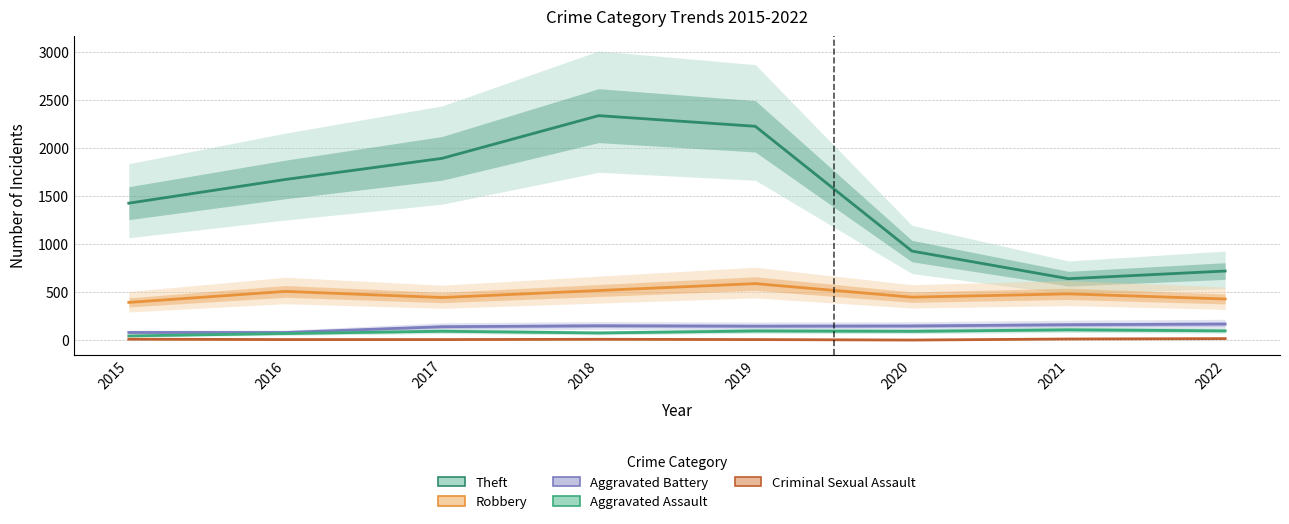

Reading left to right, list all the values displayed in this chart.

Theft: 2015=1429	2016=1676	2017=1896	2018=2341	2019=2230	2020=930	2021=642	2022=722
Robbery: 2015=395	2016=510	2017=446	2018=519	2019=591	2020=450	2021=484	2022=431
Aggravated Battery: 2015=82	2016=82	2017=142	2018=152	2019=148	2020=150	2021=163	2022=170
Aggravated Assault: 2015=46	2016=71	2017=95	2018=77	2019=98	2020=94	2021=110	2022=99
Criminal Sexual Assault: 2015=12	2016=8	2017=8	2018=11	2019=8	2020=3	2021=14	2022=18